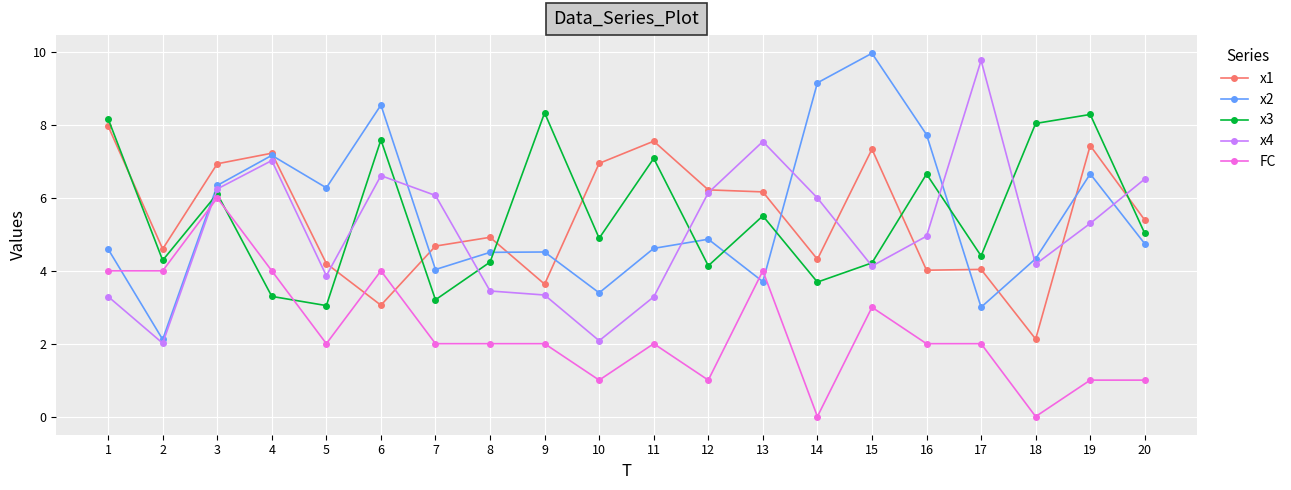

What is the difference between the highest and lowest values at 19?

7.3